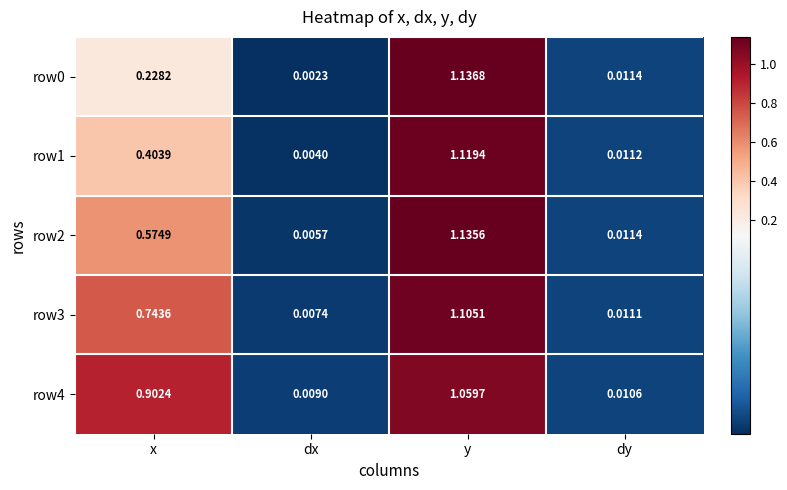

Count the number of data series in this chart.

5